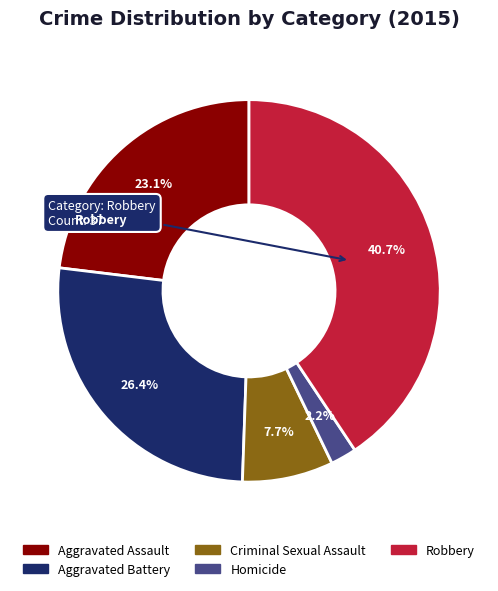

Rank the categories by value from lowest to highest.

Homicide, Criminal Sexual Assault, Aggravated Assault, Aggravated Battery, Robbery